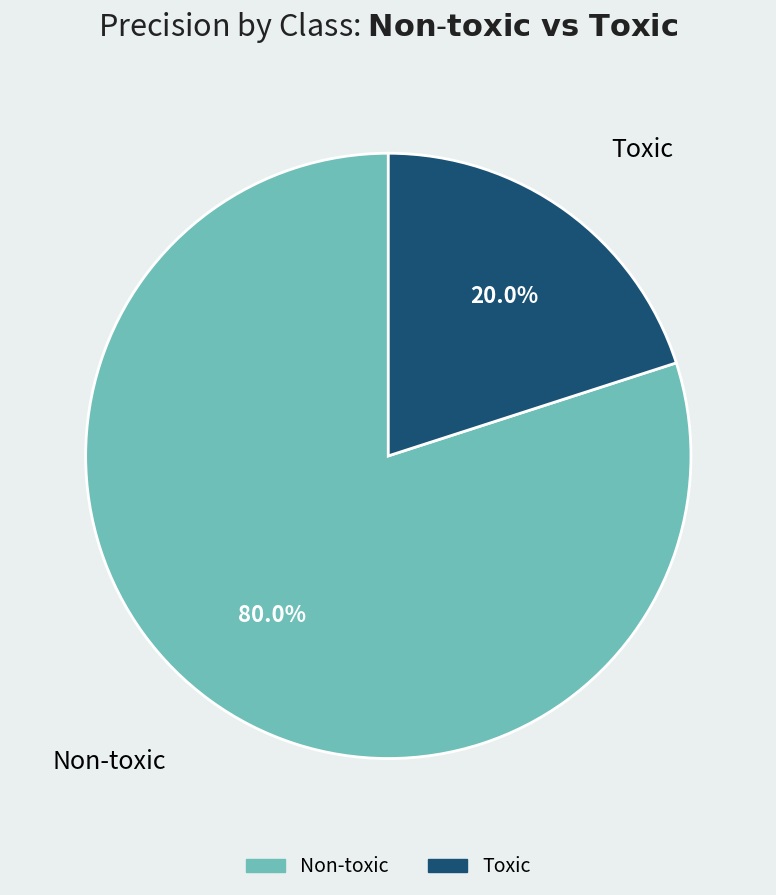

Is Toxic the majority of the pie?

No